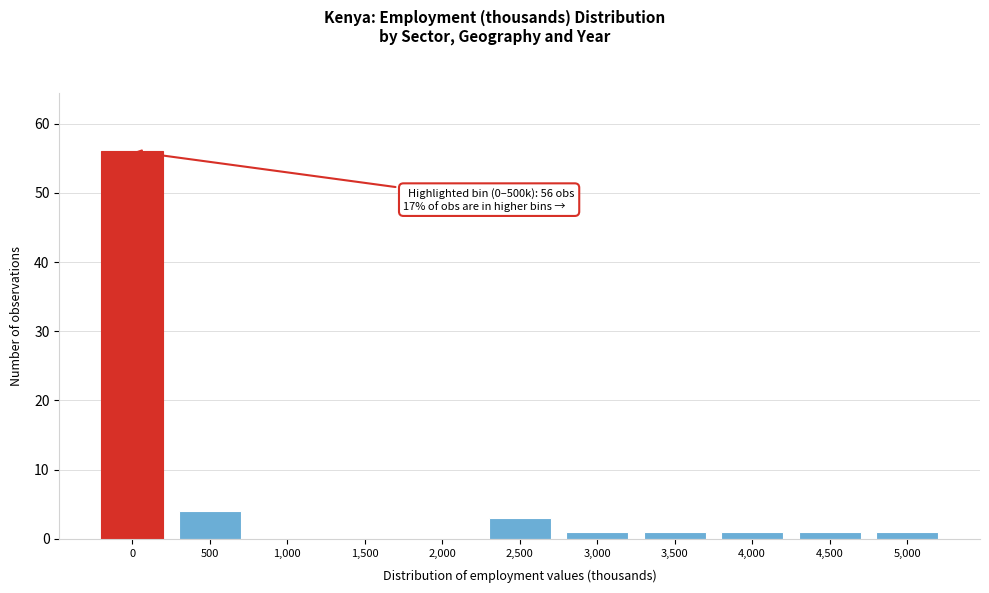

Reading left to right, transcribe all the data shown in this chart.

0=56	500=4	1,000=0	1,500=0	2,000=0	2,500=3	3,000=1	3,500=1	4,000=1	4,500=1	5,000=1